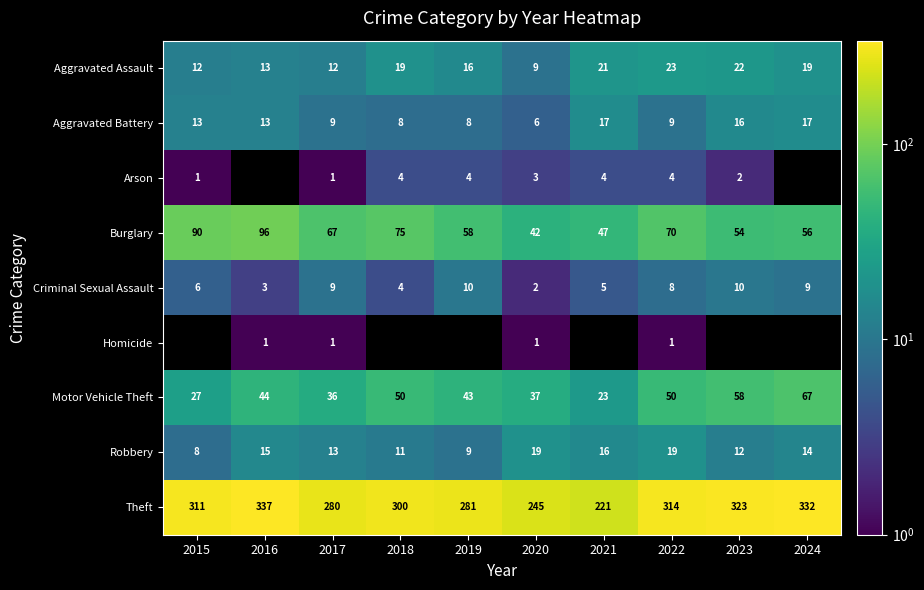

The value of Aggravated Battery at 2023 is 16. True or false?

True